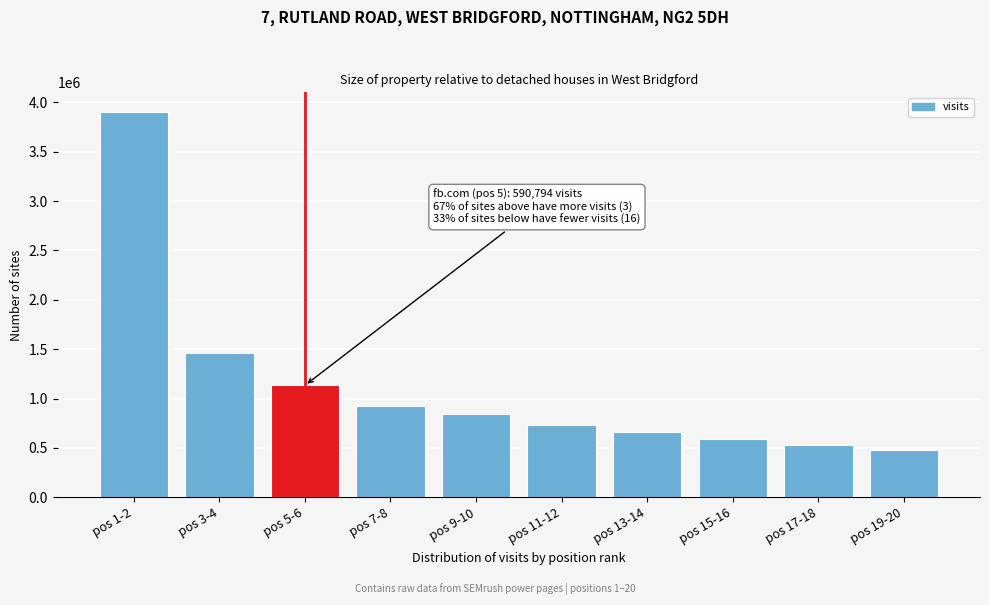

Reading left to right, transcribe all the data shown in this chart.

3906009	1461749	1133710	929234	845926	731105	659729	591711	531440	477594